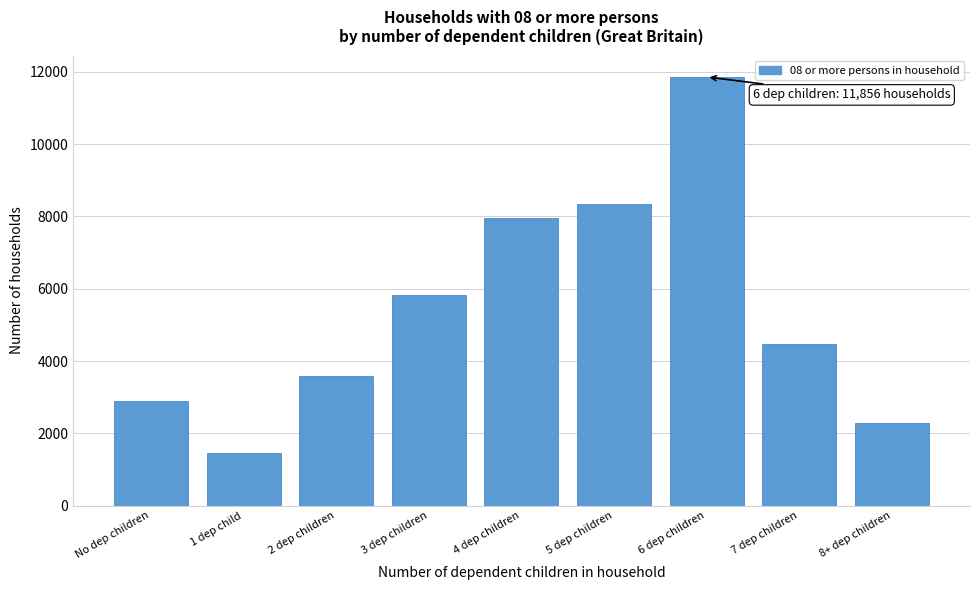

Reading right to left, what are all the values shown in this chart?

2290	4462	11856	8334	7963	5819	3577	1445	2893